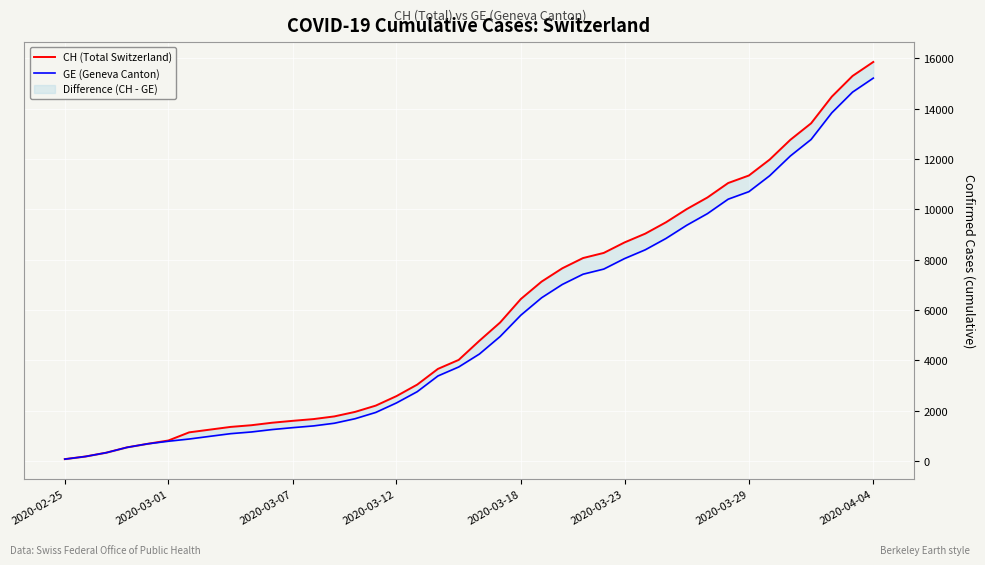

At how many categories does at least one series exceed 5387?

19